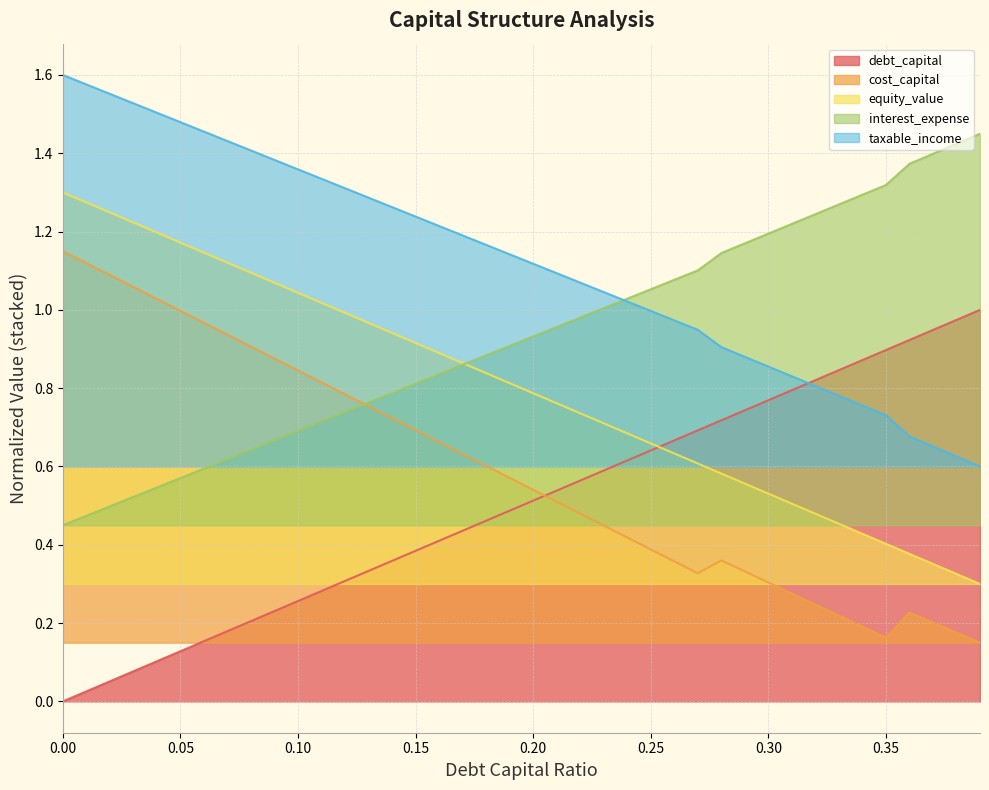

What is the sum of the cost_capital values at 0.13 and 0.19?

1.3